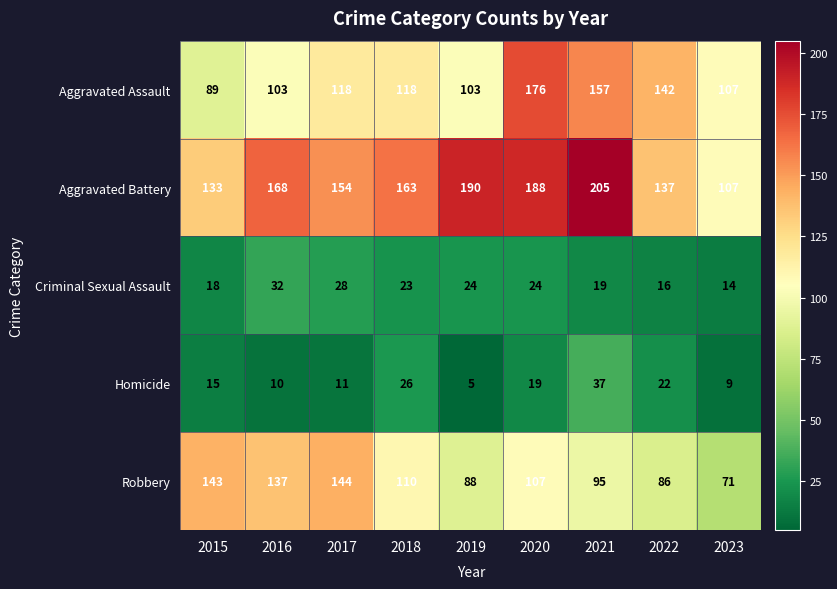

What is the sum of all Aggravated Battery values?

1445